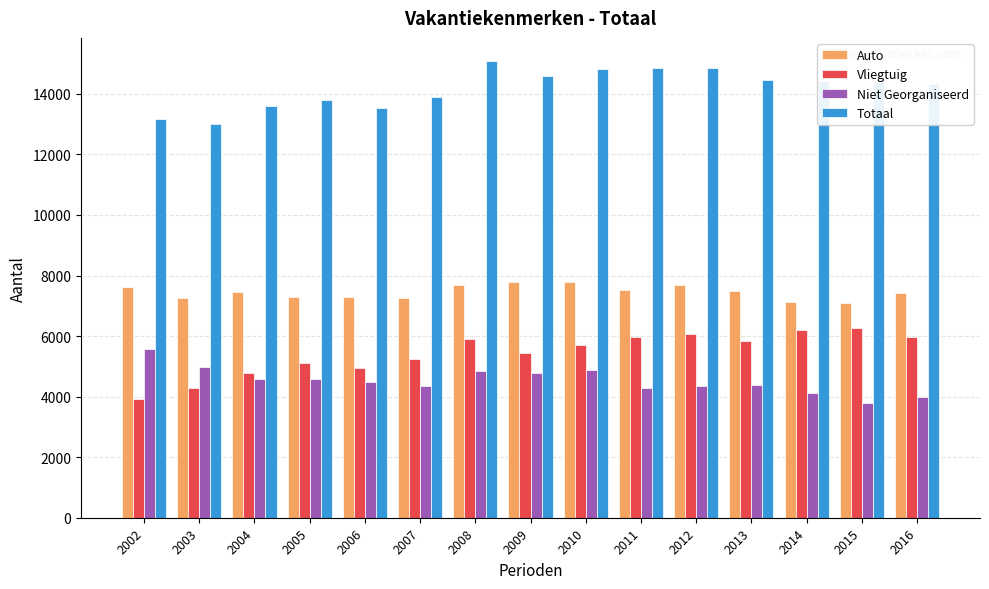

What is the value of the Totaal bar at the 10th from the left?

14858